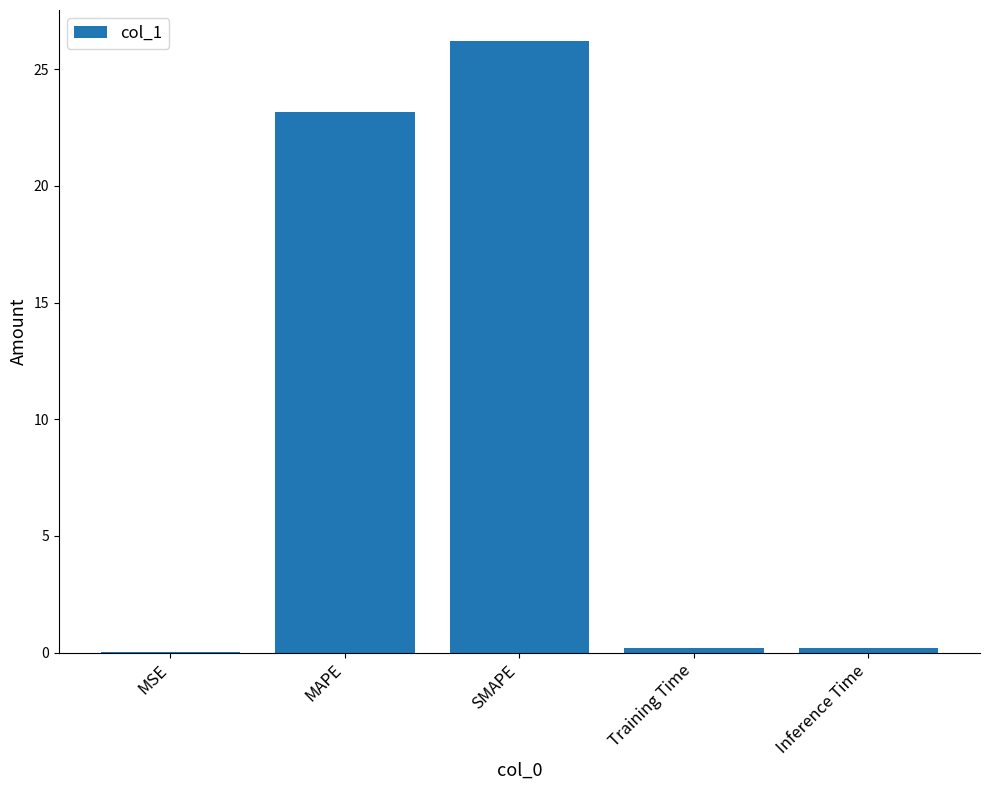

Between SMAPE and Inference Time, which is larger?

SMAPE